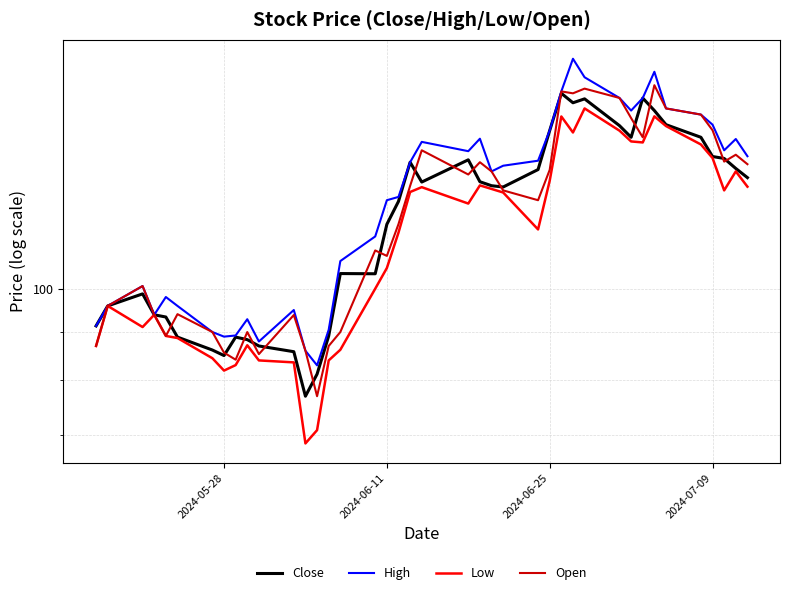

How many series are shown in this chart?

4